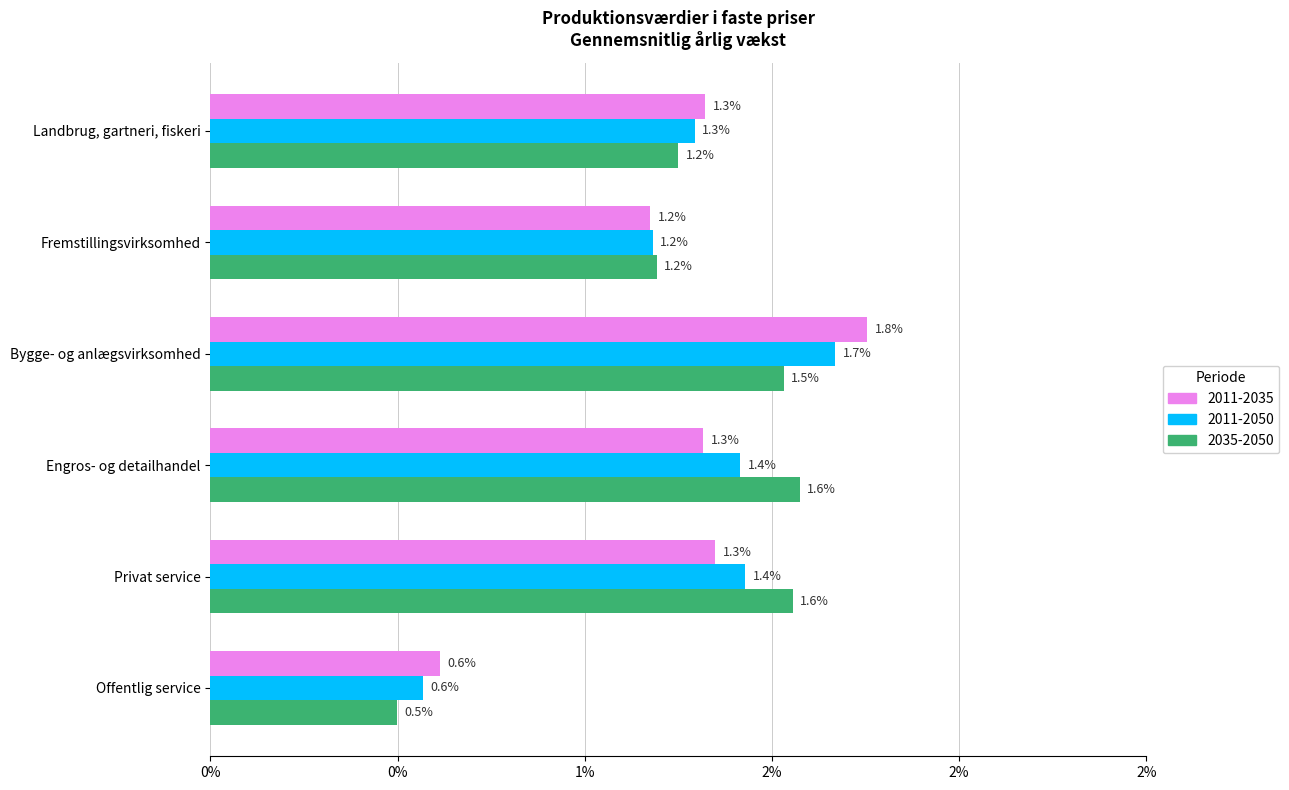

List the series in order of their peak value, highest first.

2011-2035, 2011-2050, 2035-2050